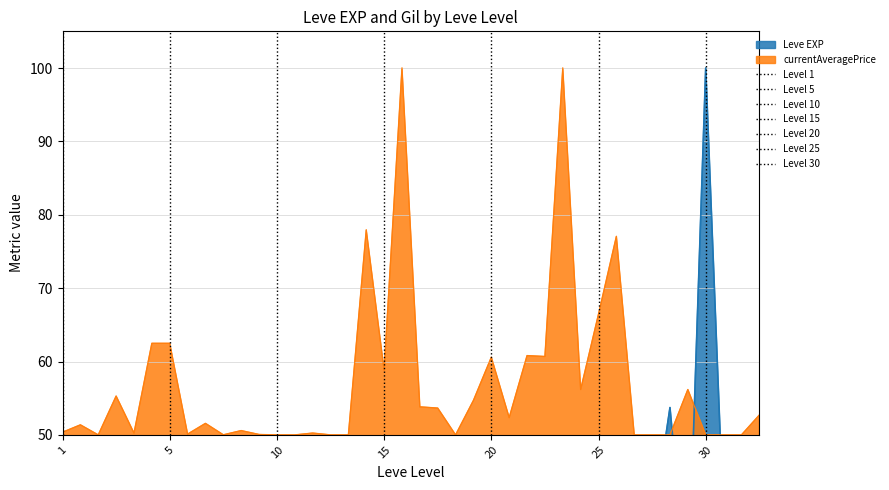

Which has a higher value, 20 or 10?

20